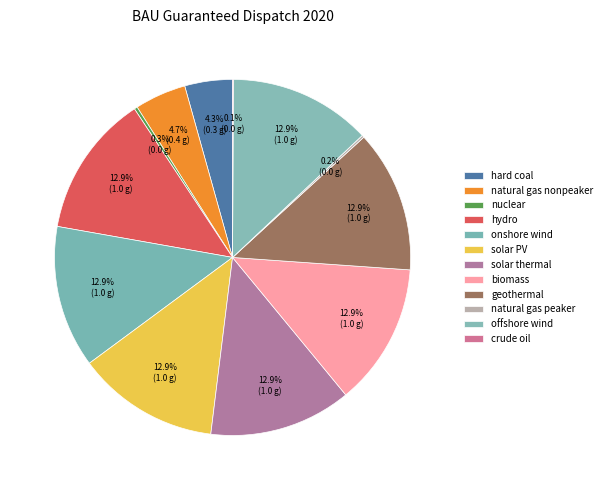

Is natural gas peaker the majority of the pie?

No